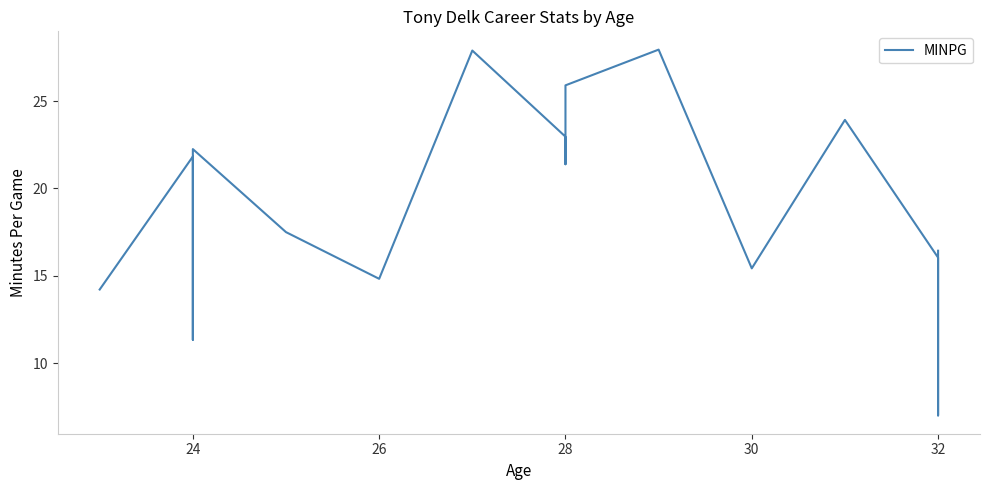

Count the number of data series in this chart.

1